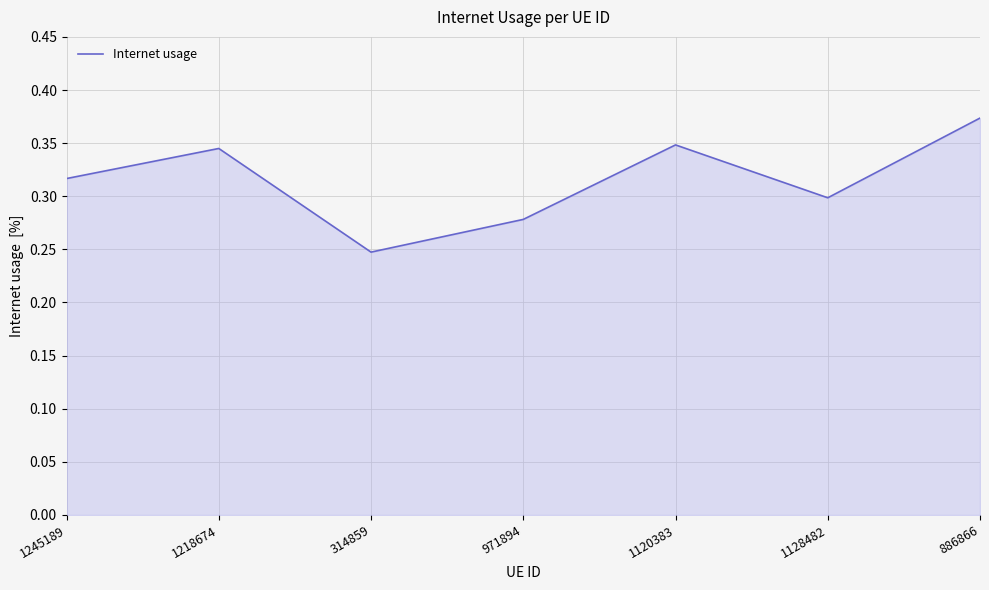

Which label corresponds to the largest value in the chart?

886866